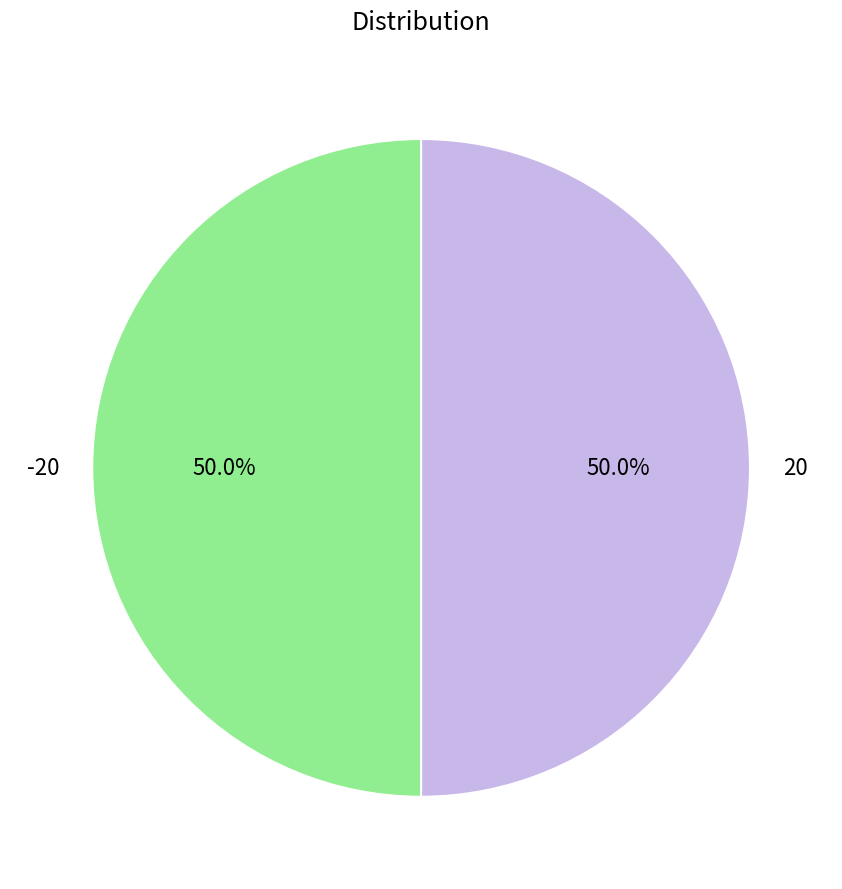

How many slices are in this pie chart?

2